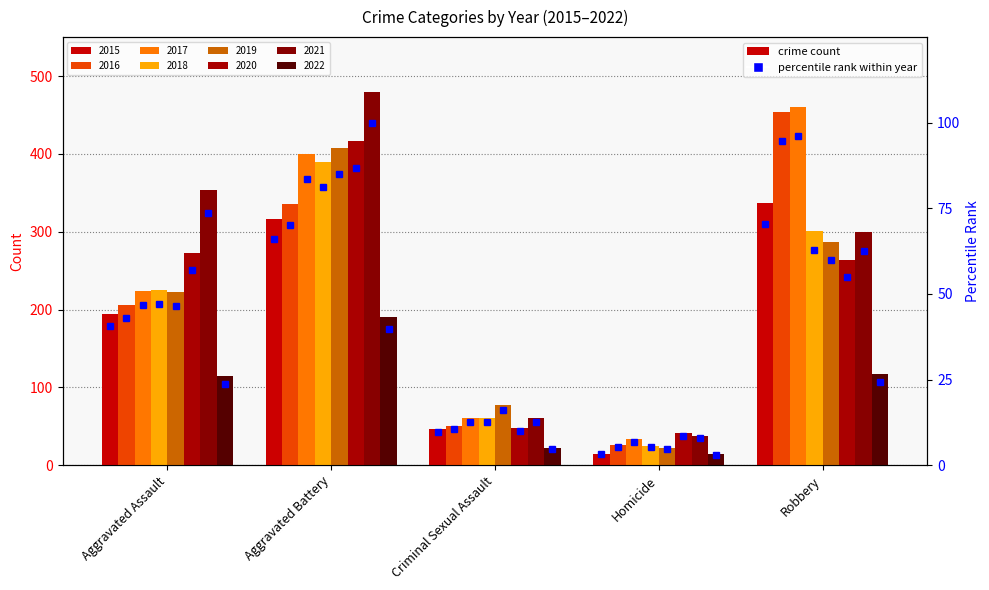

The value at Aggravated Assault is 40.5. True or false?

True